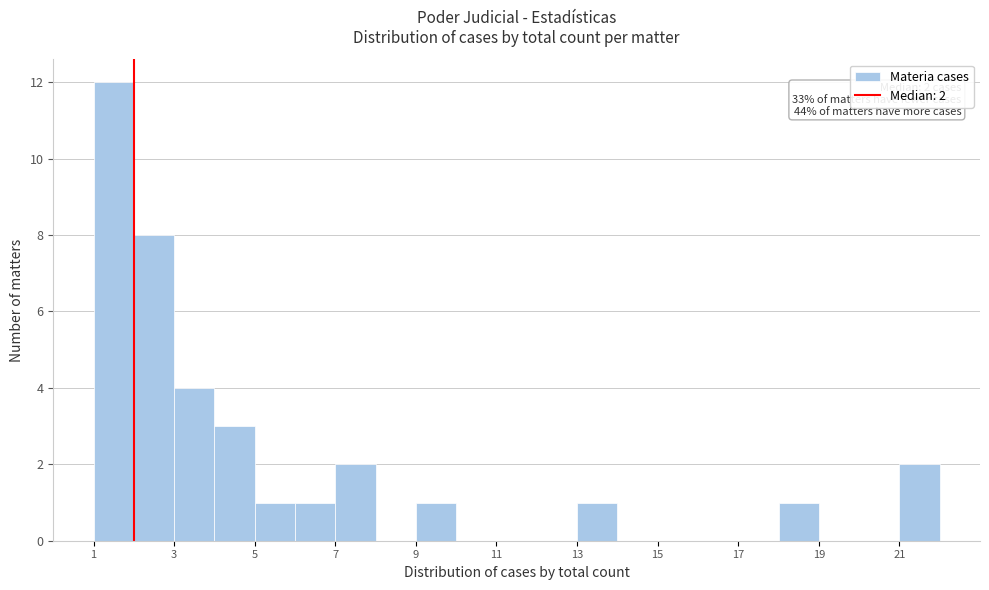

Which range on the x-axis has the tallest bar?

1 to 2